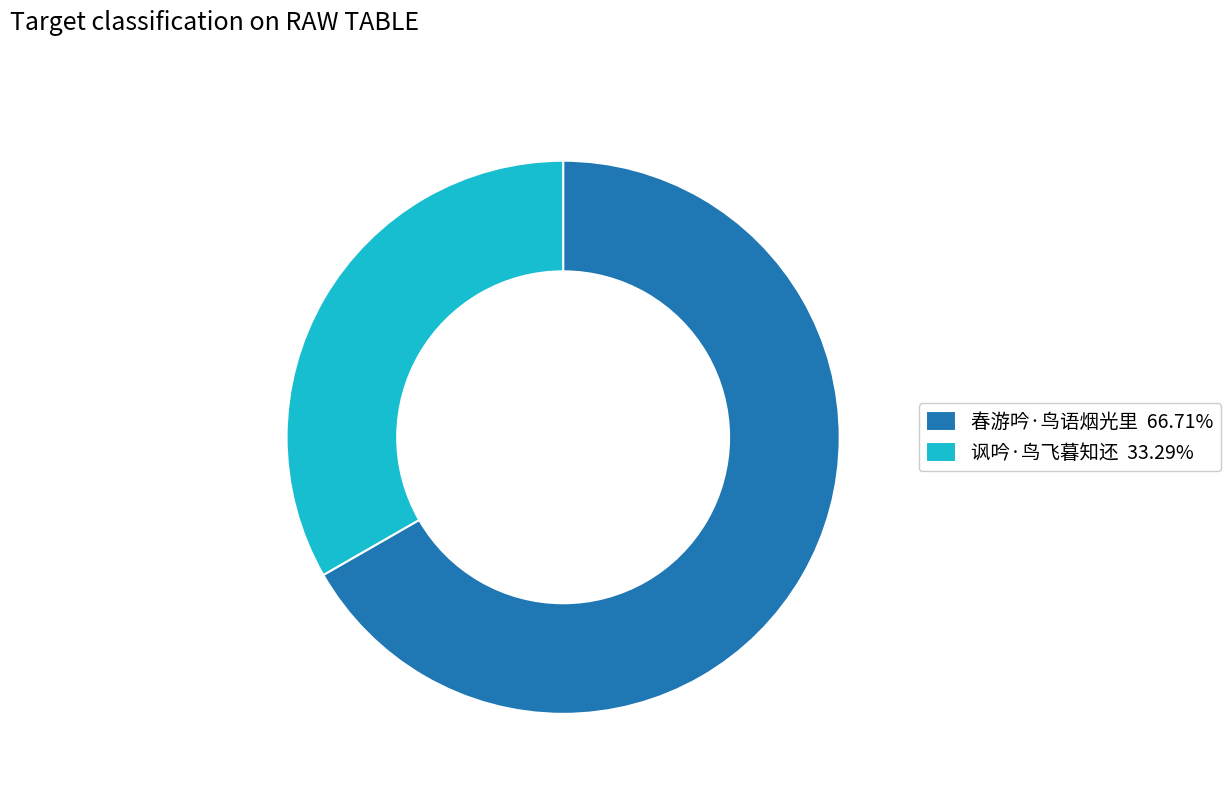

Count the number of slices in the pie.

2